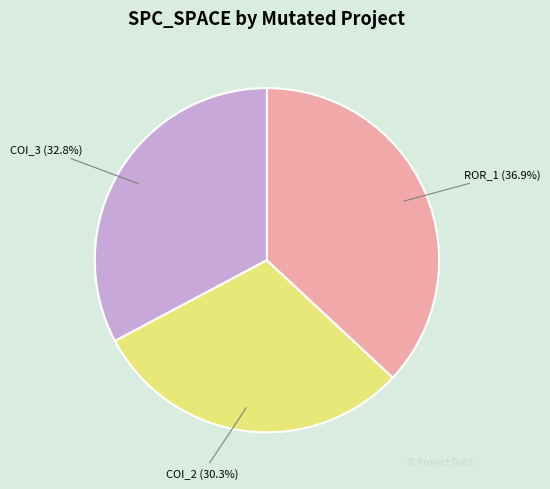

What is the smallest slice in the pie chart?

COI_2 (30.3%)